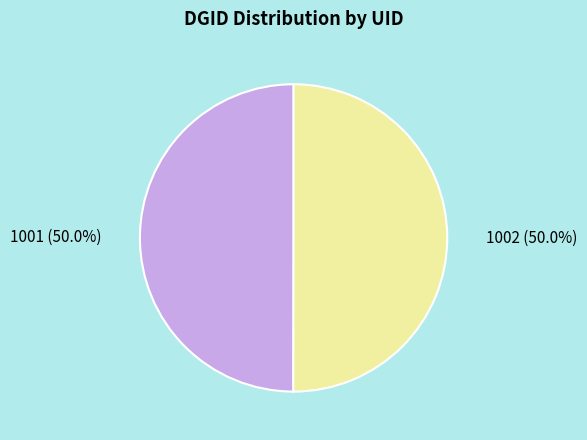

To the nearest percent, what percentage of the pie is 1001?

50%